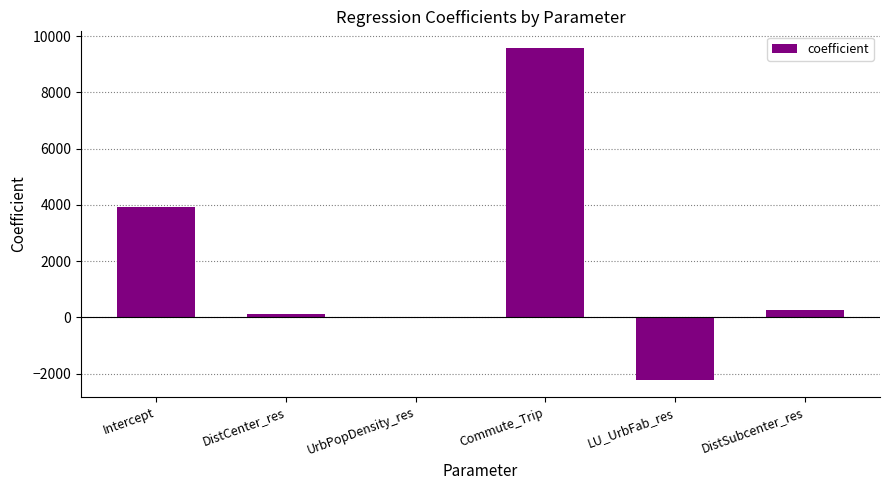

What is the greatest value displayed?

9578.5